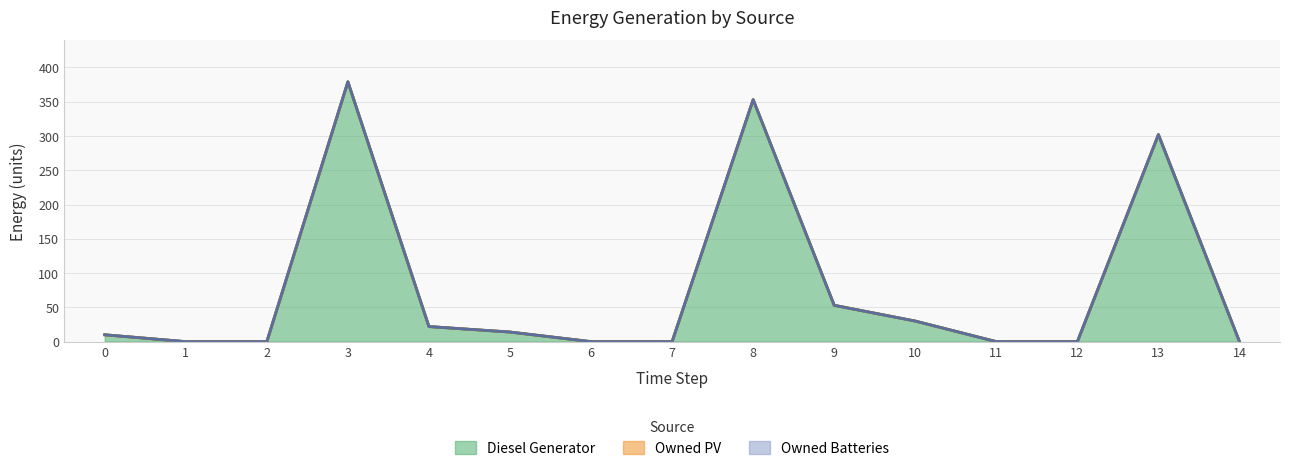

What is the greatest value displayed?

379